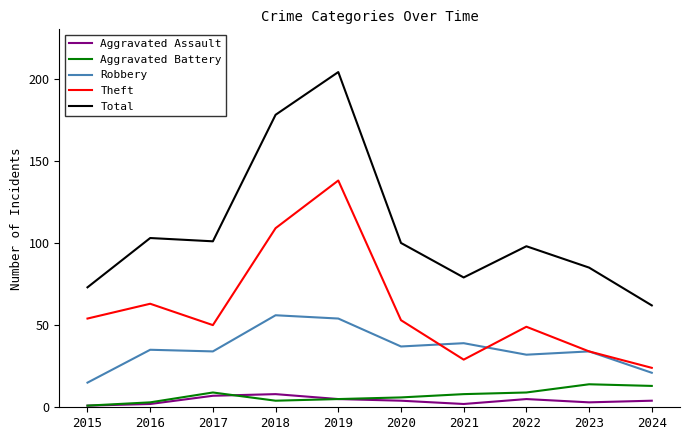

What is the difference between the highest and lowest values at 2020?

96